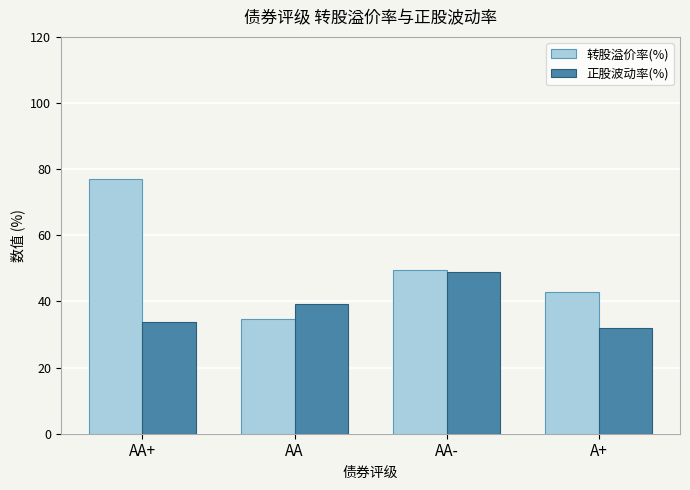

What is the value of the 转股溢价率(%) bar at the 1st from the left?

77.1